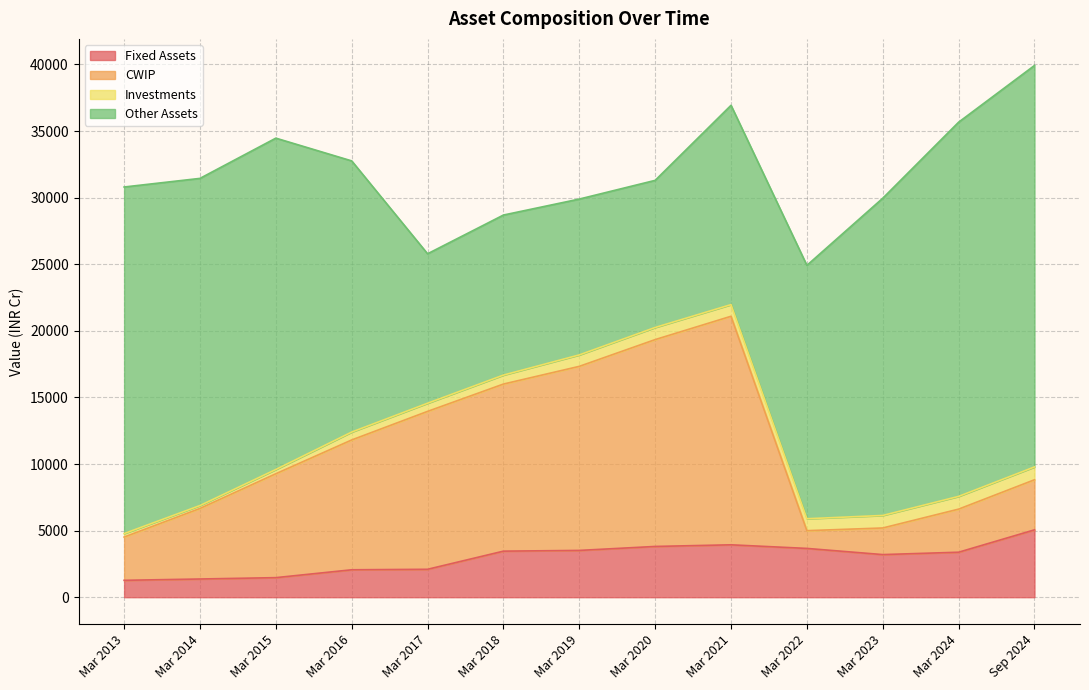

Where is CWIP nearest to the value 9245?

Mar 2016